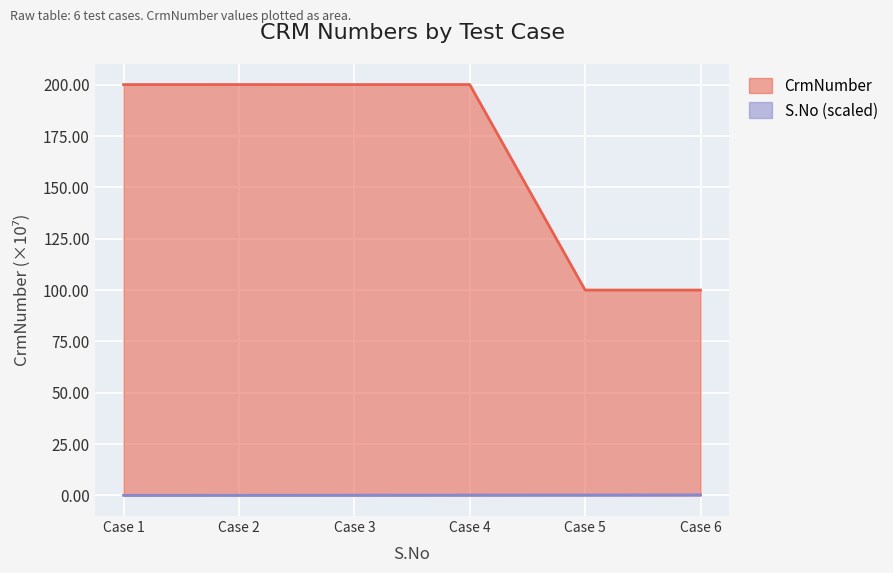

Rank the series by their average value, from lowest to highest.

S.No (scaled), CrmNumber